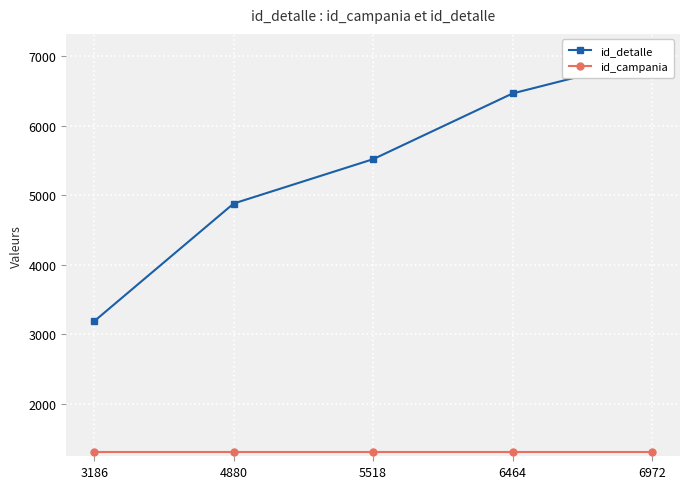

What is the value of the id_detalle point at the 1st from the left?

3186